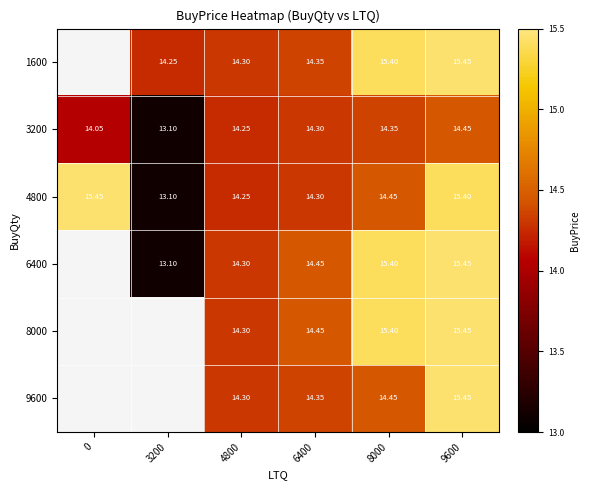

What is the difference between the highest and lowest values at 6400?

0.1